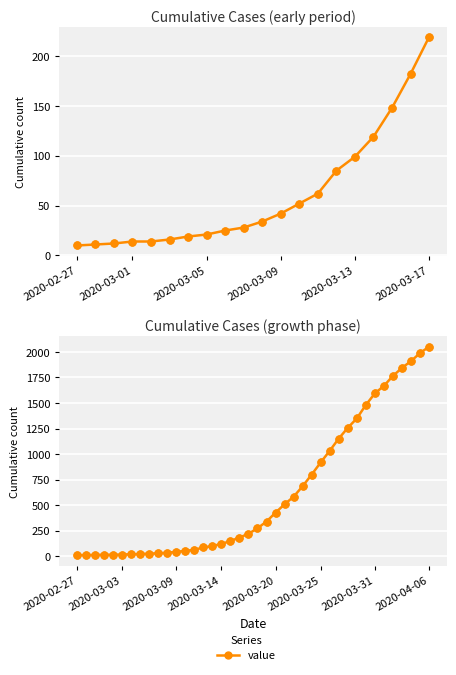

What is the change in value from 2020-03-13 to 18?

+168